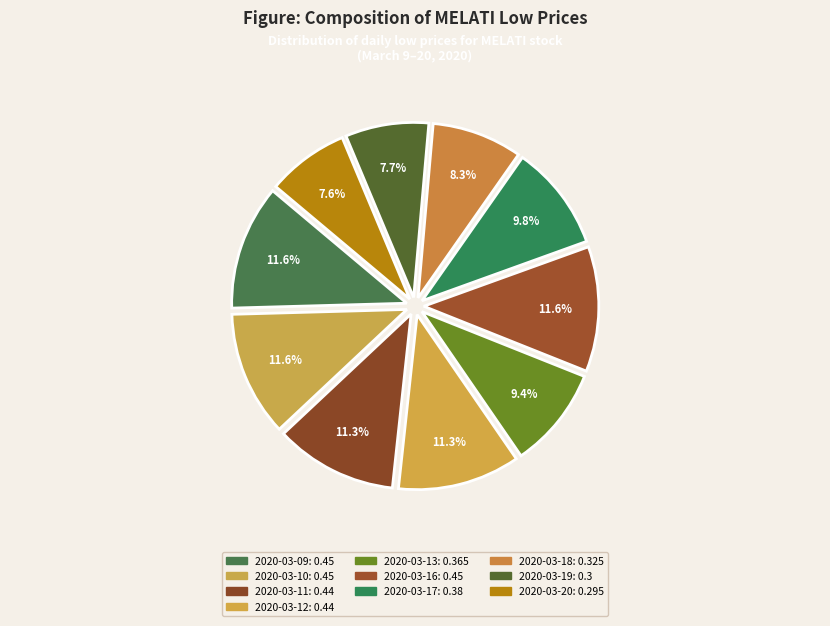

To the nearest percent, what portion does 2020-03-18 represent?

8%